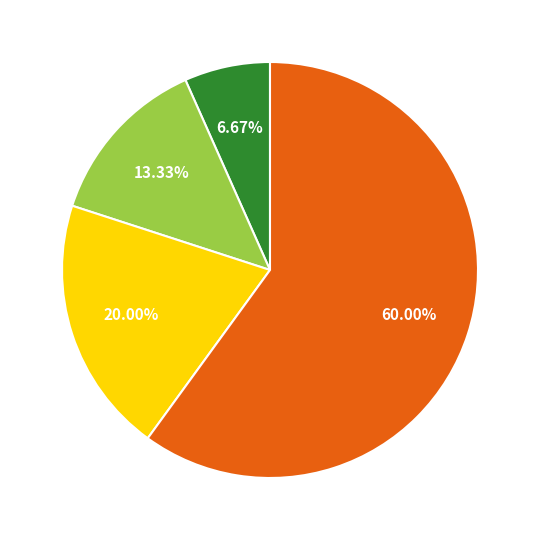

Is there any slice that represents more than half of the pie?

Yes